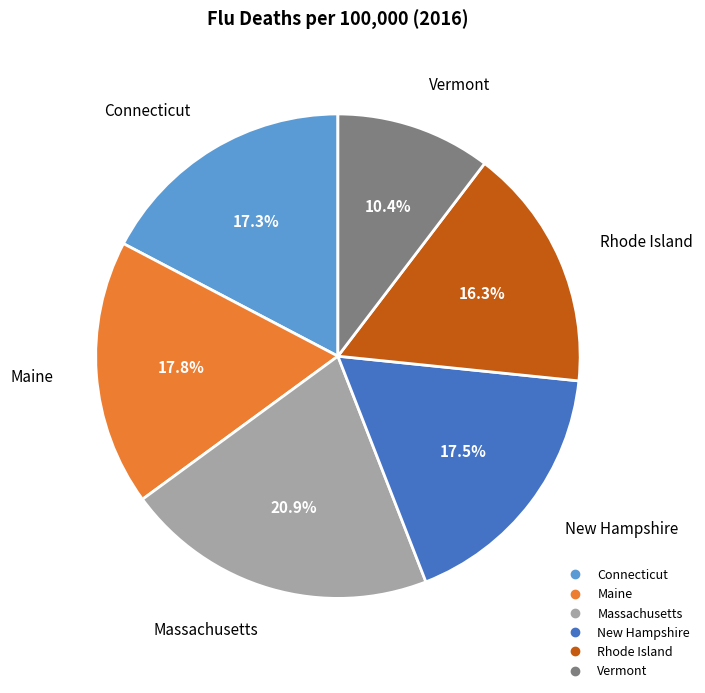

Which slice is the largest?

Massachusetts